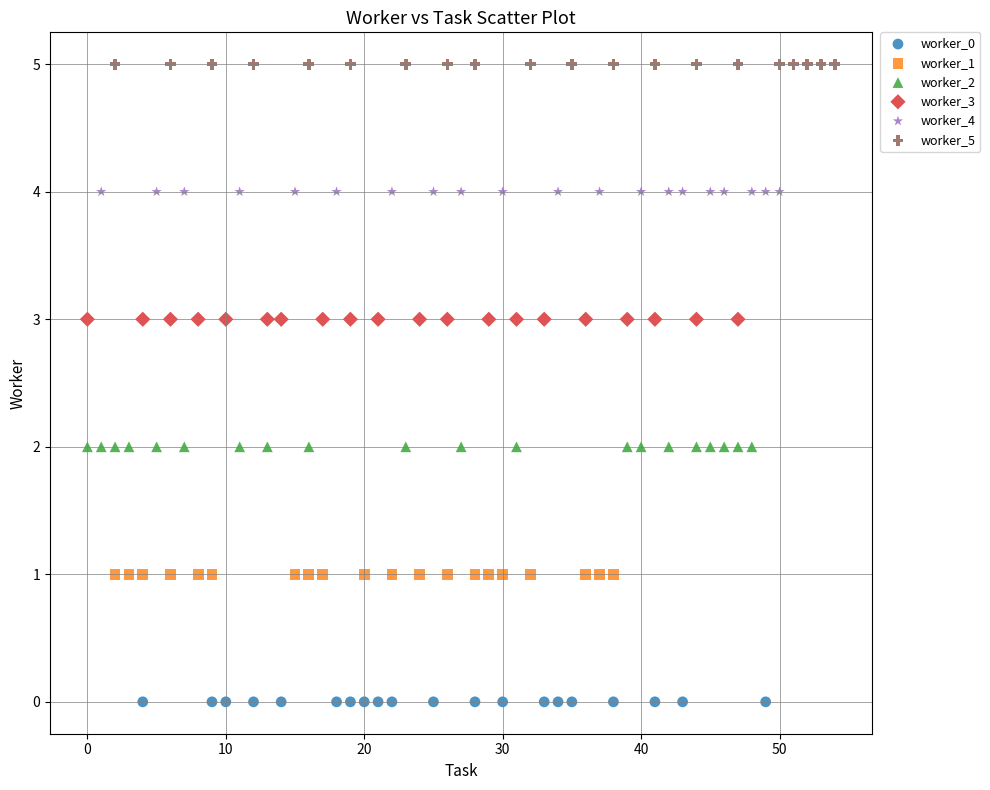

Which series reaches the maximum Y coordinate?

worker_5